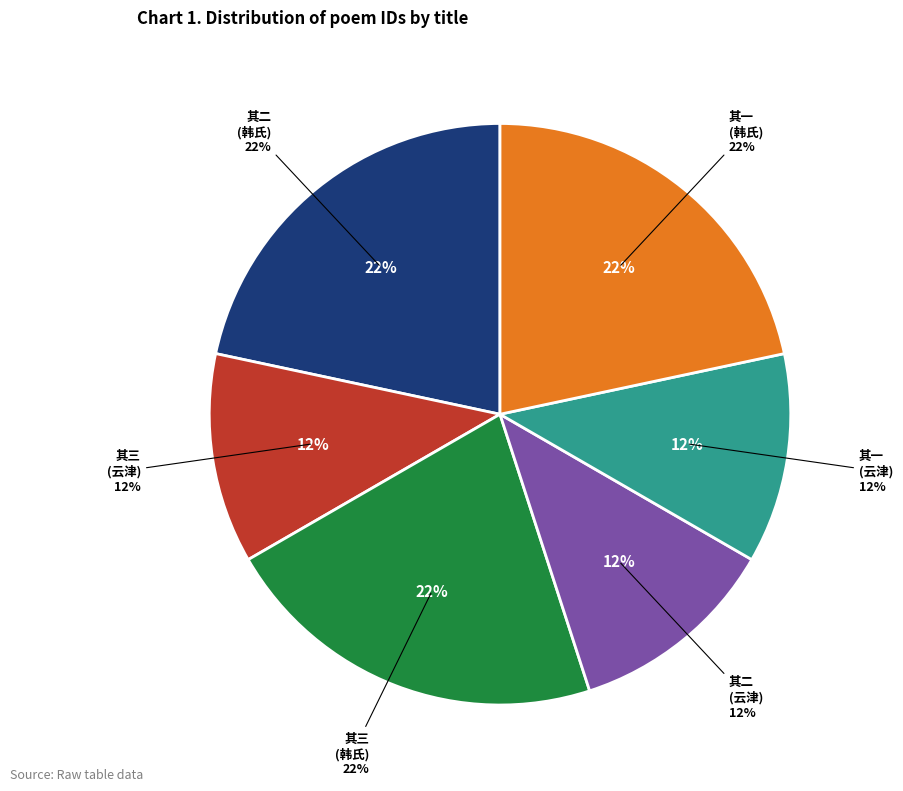

Rank the categories by value from lowest to highest.

云津书院诗卷三首 其一, 云津书院诗卷三首 其二, 云津书院诗卷三首 其三, 题奉元韩氏所藏蓝关风雪图孀亲赐绢并先陇画图三诗卷三首 其一, 题奉元韩氏所藏蓝关风雪图孀亲赐绢并先陇画图三诗卷三首 其二, 题奉元韩氏所藏蓝关风雪图孀亲赐绢并先陇画图三诗卷三首 其三